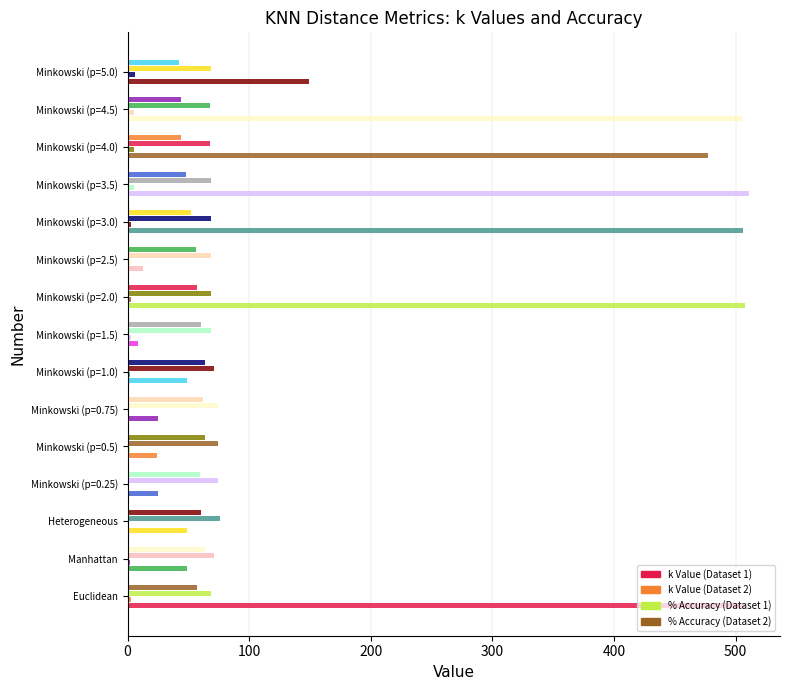

Which series changed the most between Minkowski (p=3.0) and Minkowski (p=4.5)?

% Accuracy (Dataset 2)